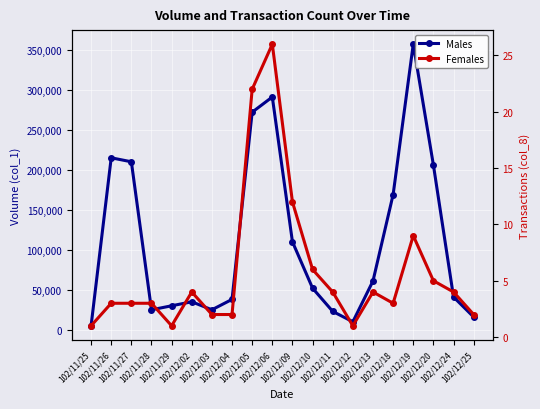

Which category has the lowest value in the Males series?

102/11/25